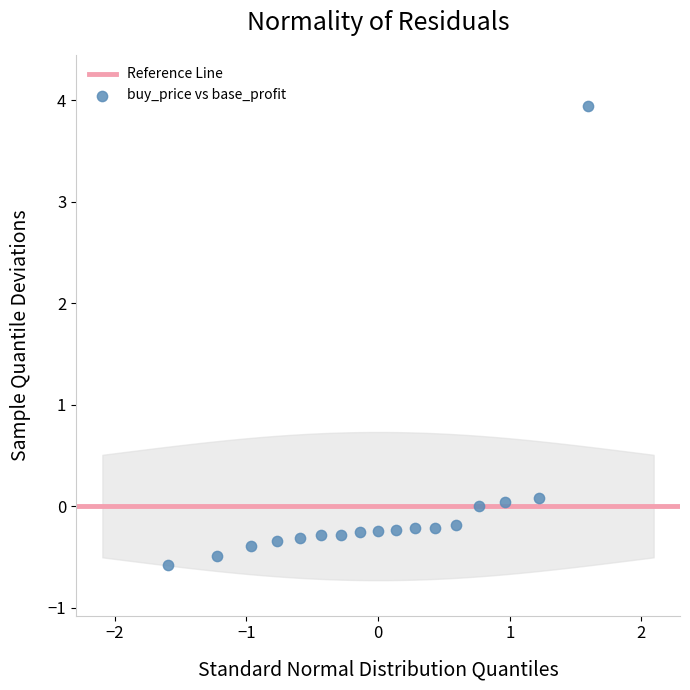

What is the range of X values (max minus min)?

3.2